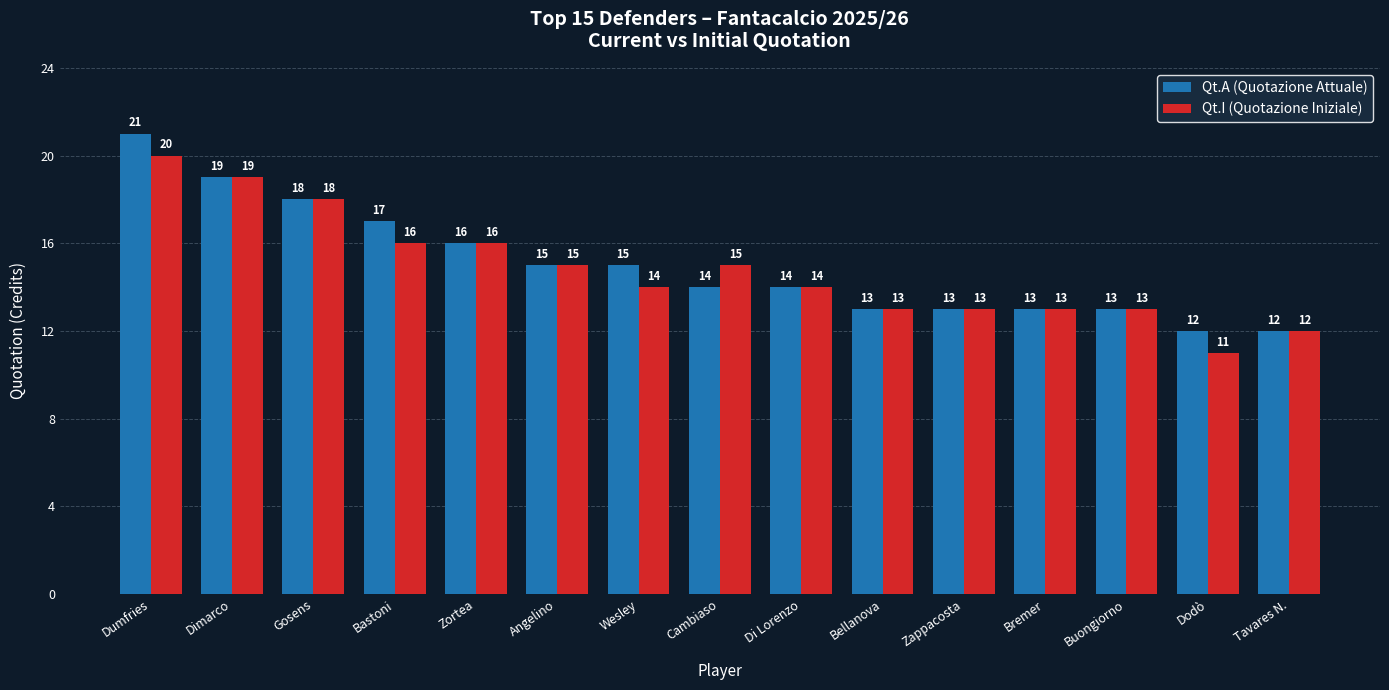

What is the minimum value for Qt.I (Quotazione Iniziale)?

11